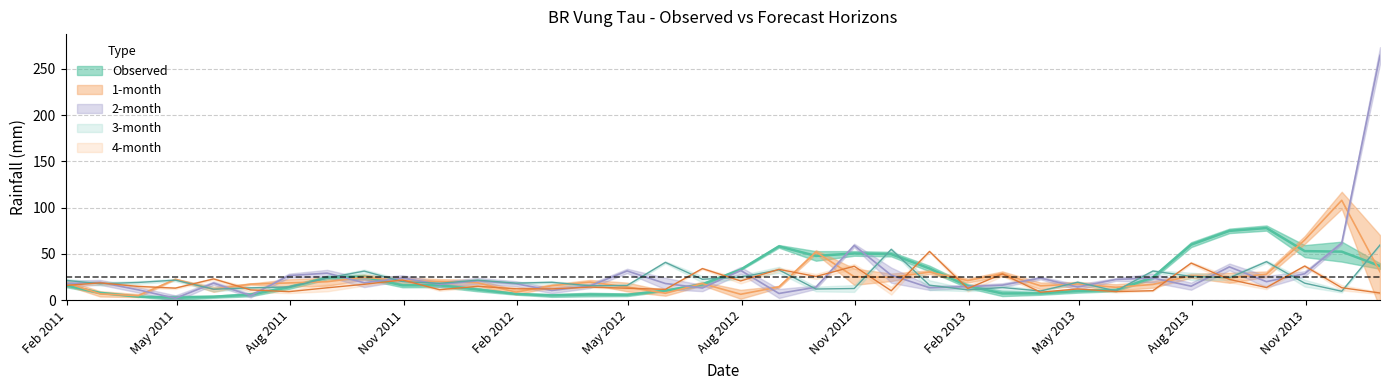

Is it true that Observed equals 15.9 at 2011-01-31?

True